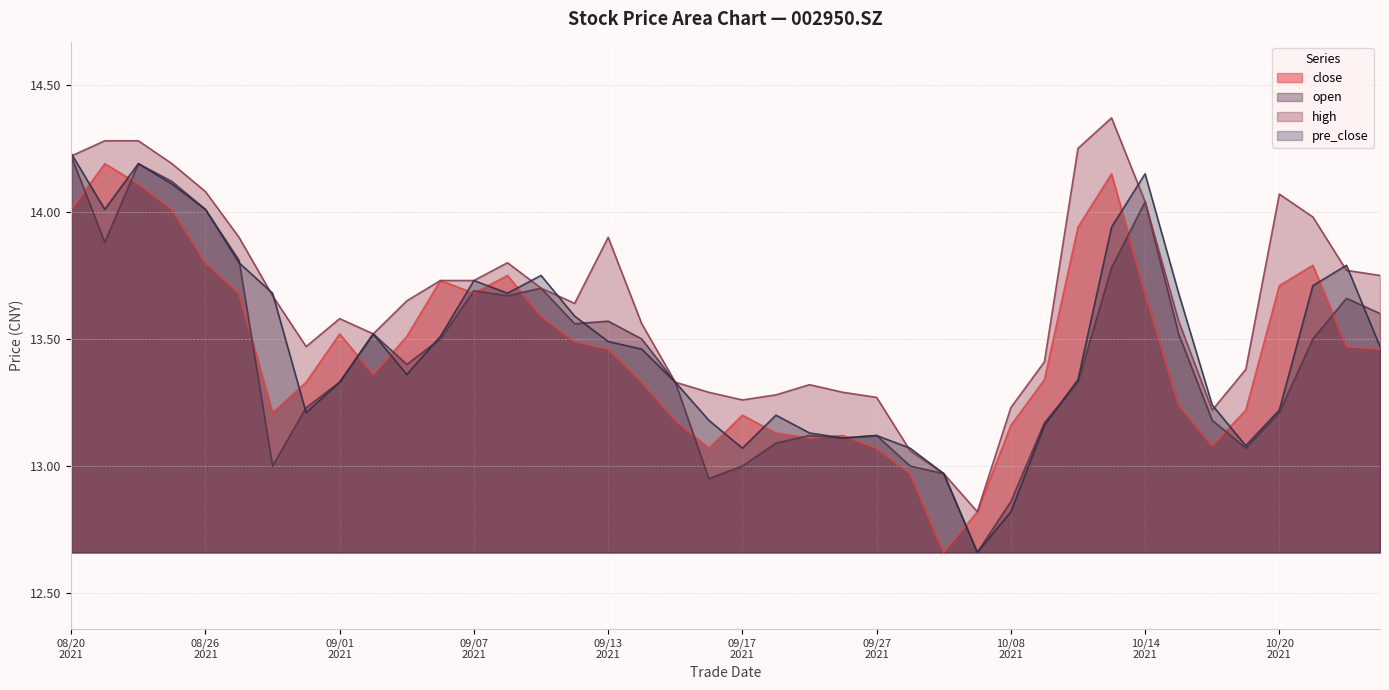

How many interior local peaks does the open series have?

9